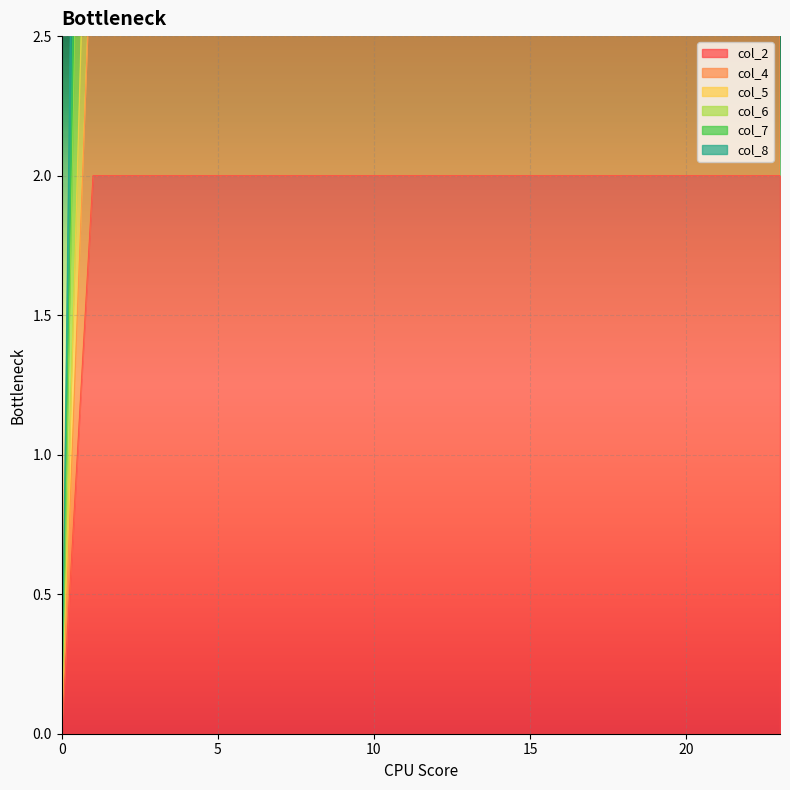

The col_6 series shows 6 at 11. True or false?

True